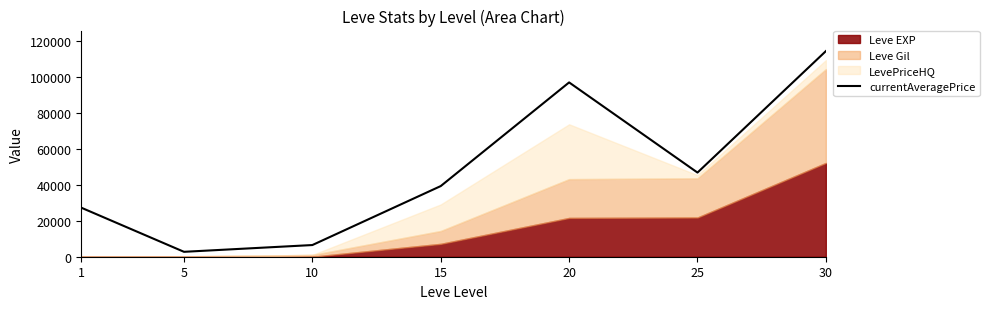

Is it true that the value at 5 is 2732?

True